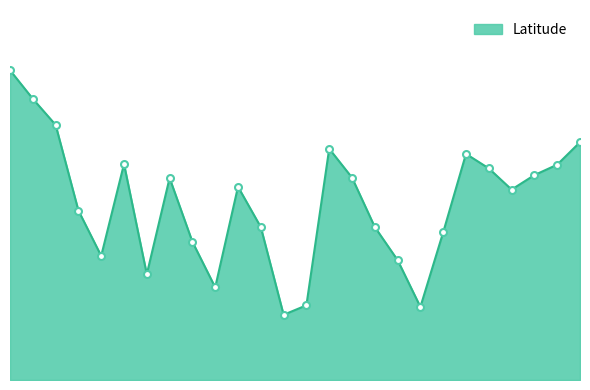

What is the difference between the maximum and minimum values?

17.8